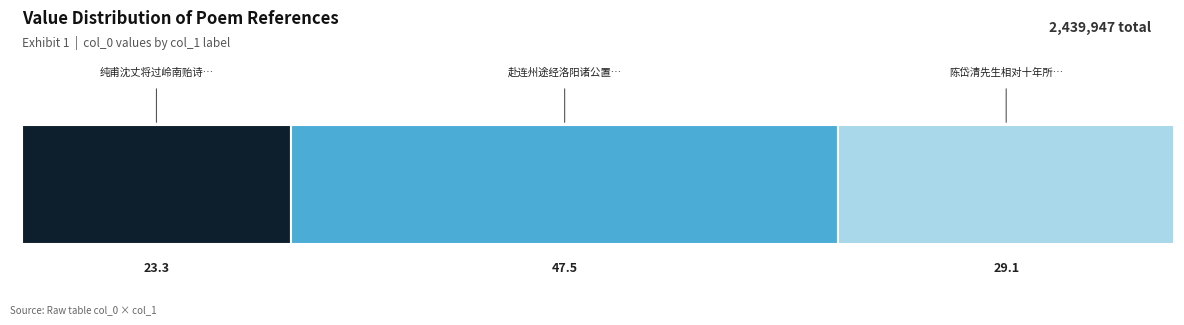

True or false: the data shows 1793588 at 赴连州途经洛阳诸公置酒相送张员外贾以诗见赠率尔酬之.

False